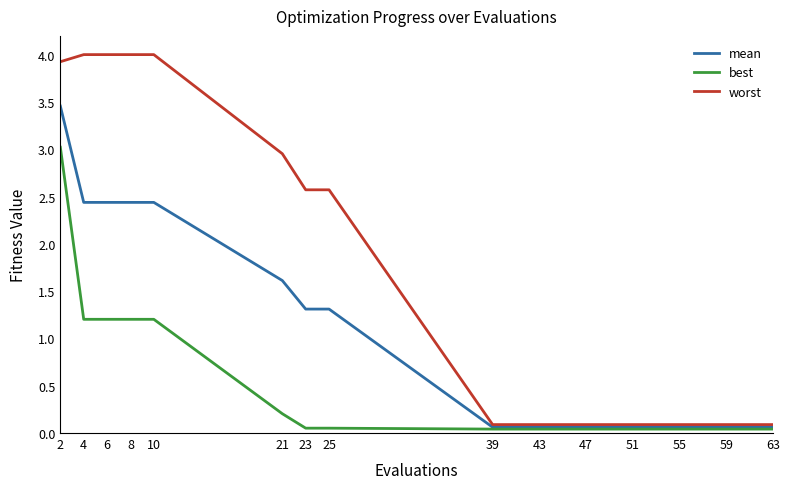

Is it true that worst equals 3.0 at 21?

True